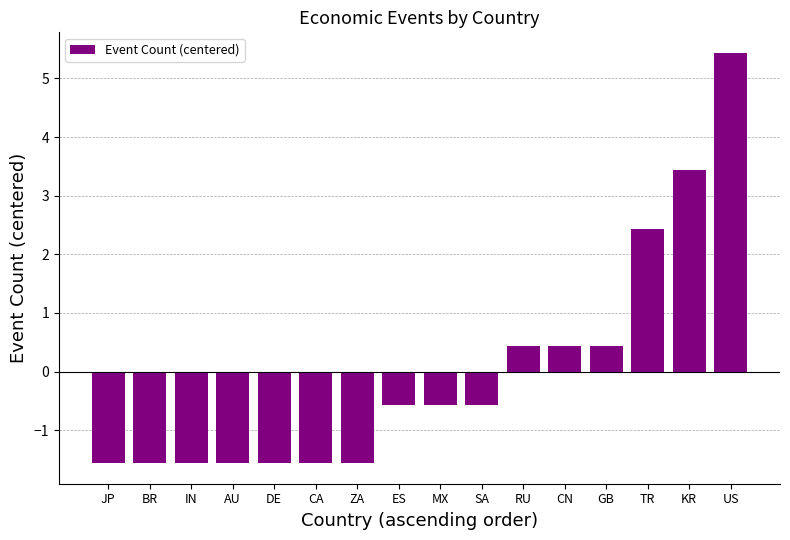

How many values exceed 0?

6